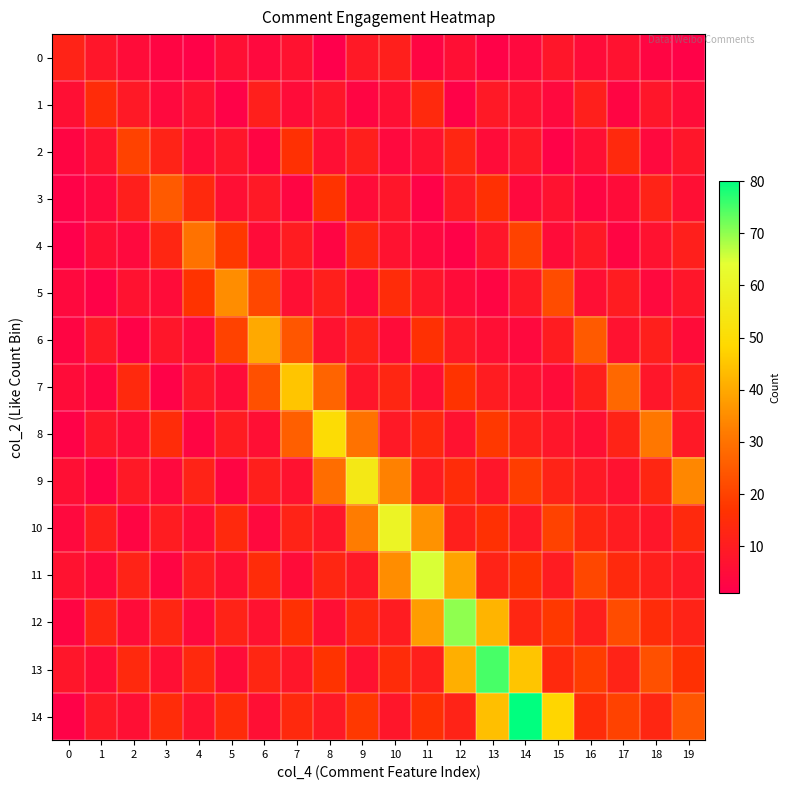

What is the total value across all series at 13?

274